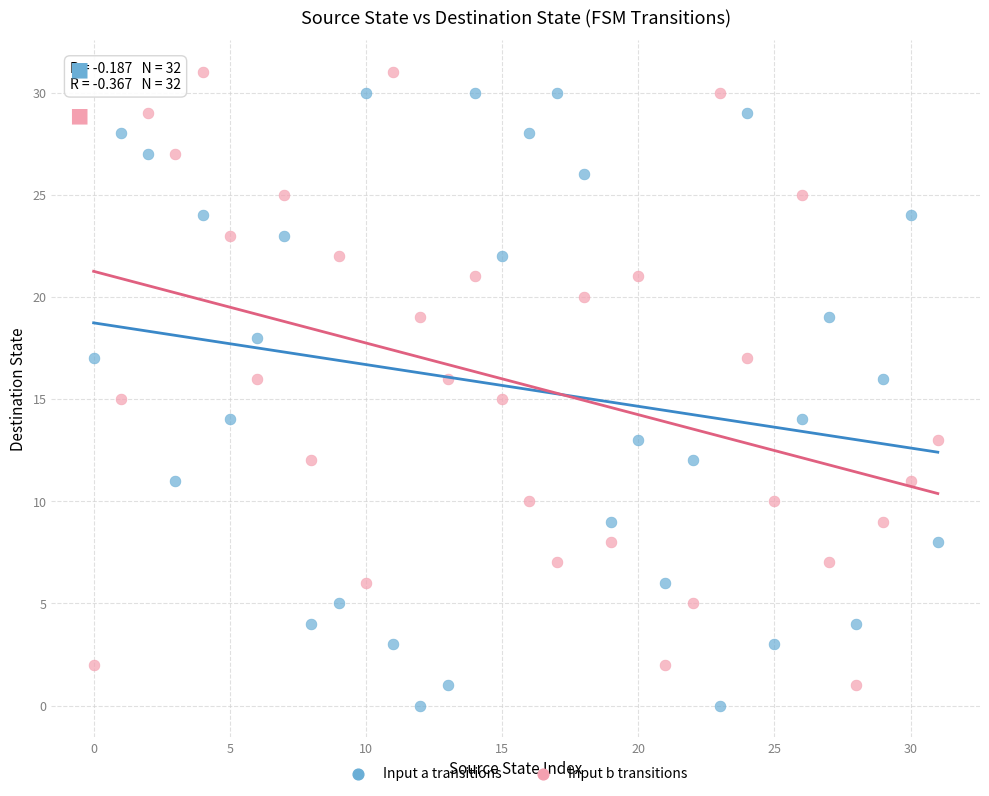

Across all data points, what is the range of Y values (max minus min)?

31